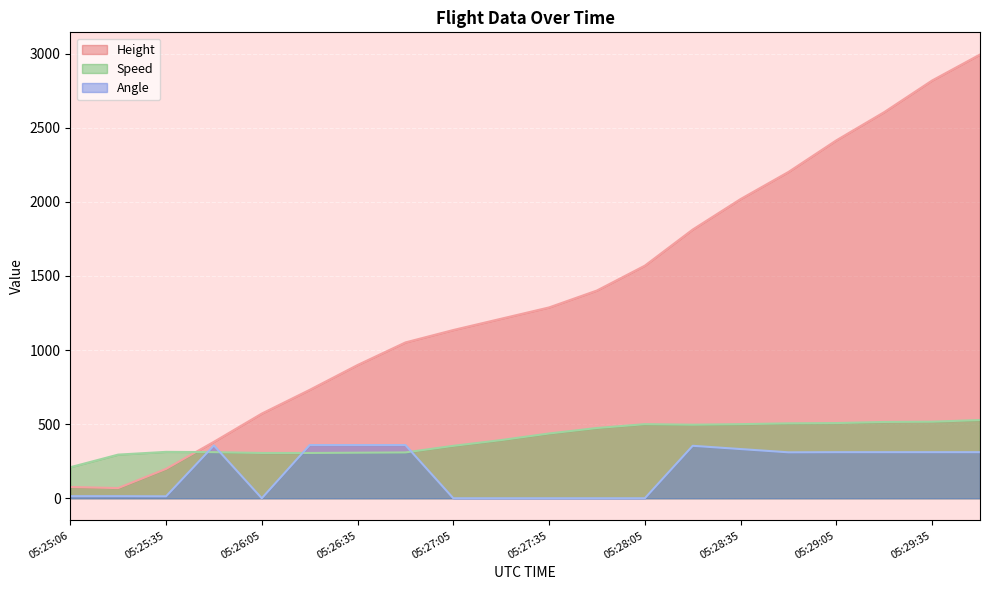

What is the approximate value of Height at 05:25:35?

198.1